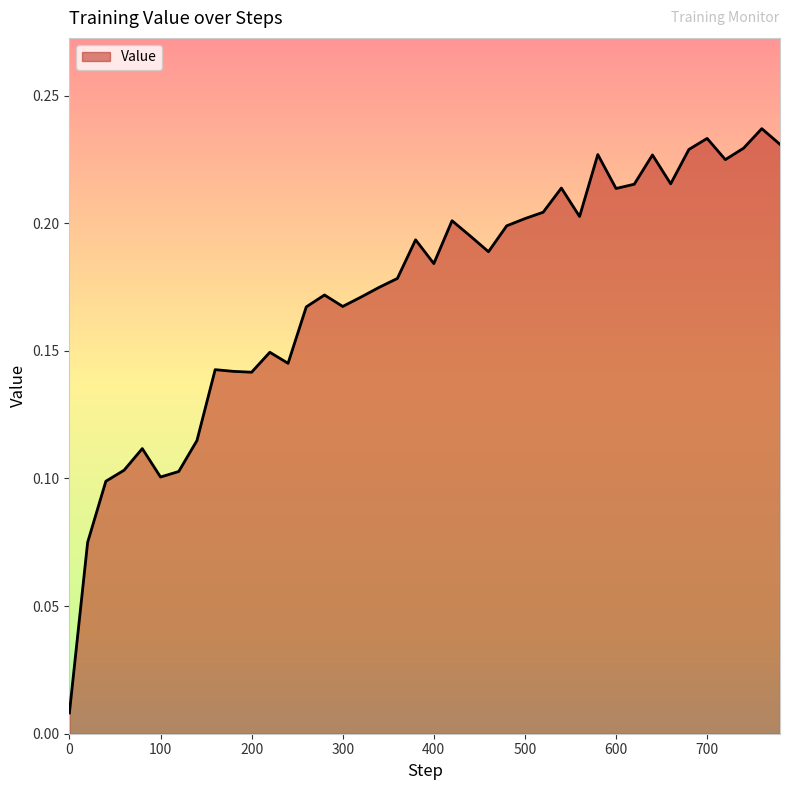

The chart shows a value of 0.3 at 760. True or false?

False